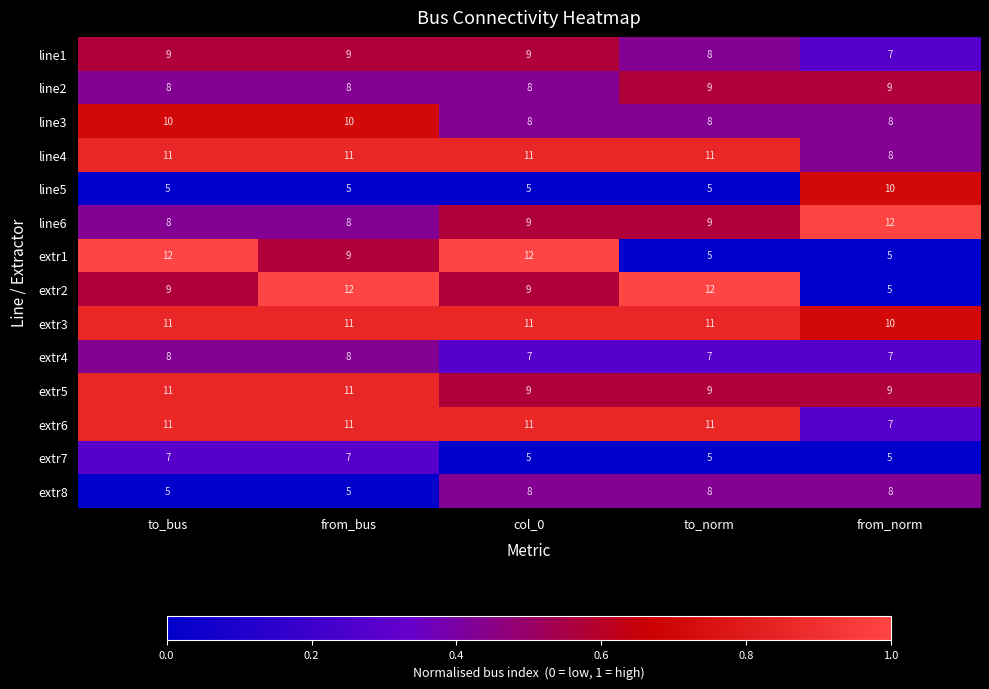

What is the approximate value of extr2 at col_0?

9